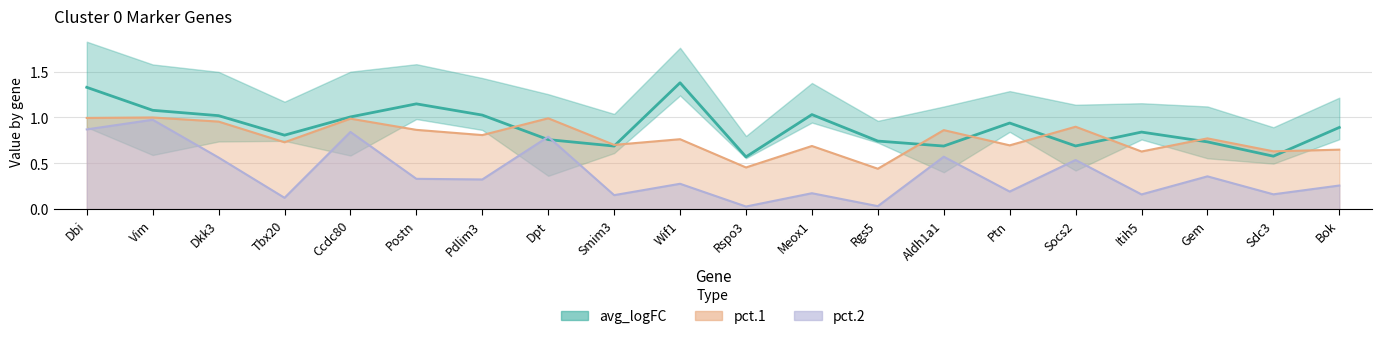

Which series has the largest total across all categories?

avg_logFC